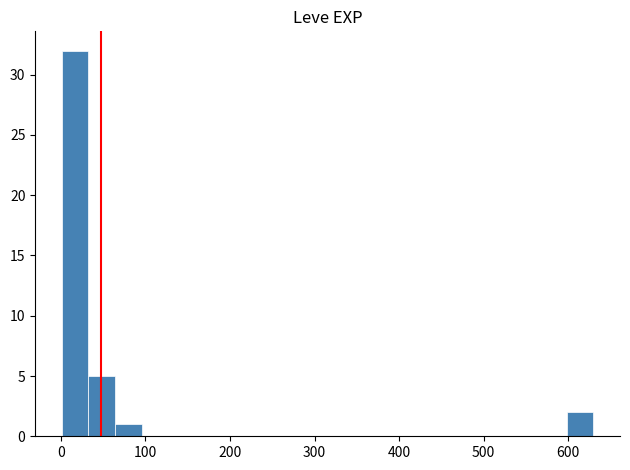

Around what value on the x-axis is the tallest bar? Give the approximate position of its centre, as read against the axis.

20